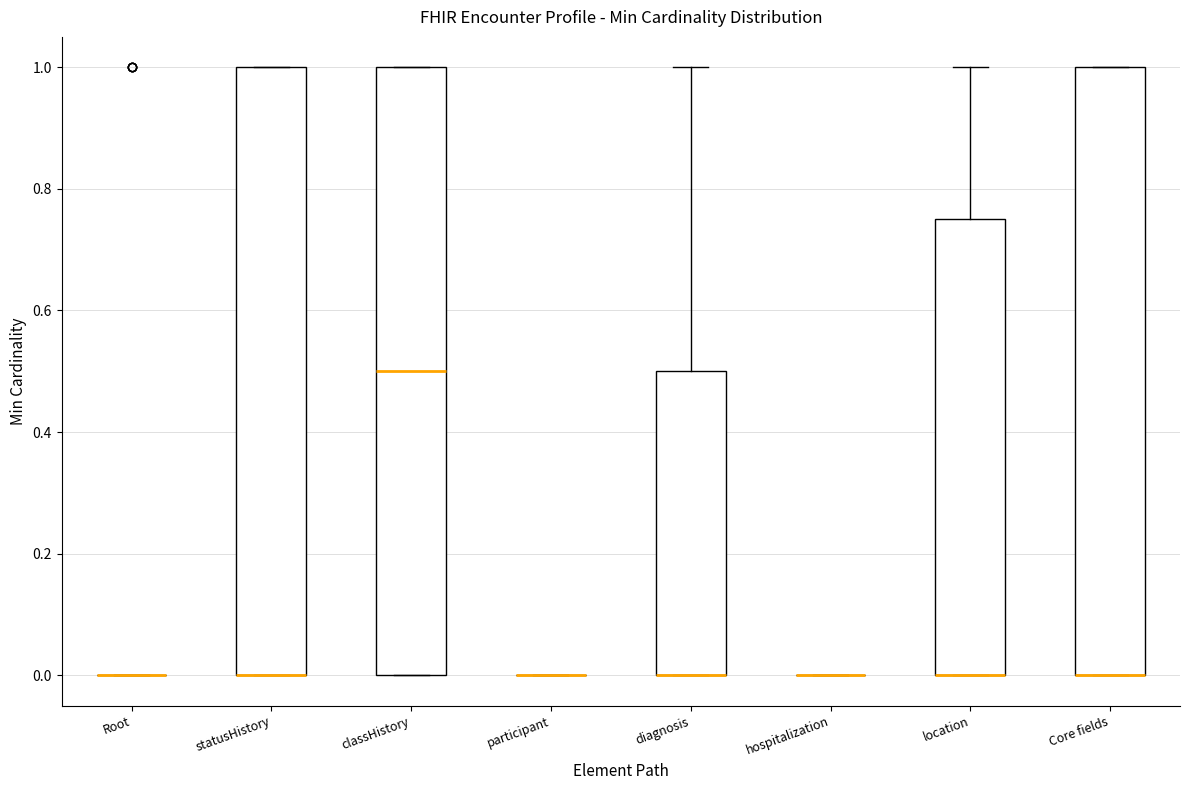

Reading left to right, transcribe this box plot: for each box, give where its median line is, the range the box spans, and where its two whiskers end, as read against the y-axis. The values are not printed on the chart, so give them approximately, as read against the axis.

Root: box collapsed to a line at 0.00, whiskers 0.00 to 0.00
statusHistory: median 0.00 (drawn on the box's lower edge), box 0.00 to 1.00, whiskers 0.00 to 1.00
classHistory: median 0.50, box 0.00 to 1.00, whiskers 0.00 to 1.00
participant: box collapsed to a line at 0.00, whiskers 0.00 to 0.00
diagnosis: median 0.00 (drawn on the box's lower edge), box 0.00 to 0.50, whiskers 0.00 to 1.00
hospitalization: box collapsed to a line at 0.00, whiskers 0.00 to 0.00
location: median 0.00 (drawn on the box's lower edge), box 0.00 to 0.76, whiskers 0.00 to 1.00
Core fields: median 0.00 (drawn on the box's lower edge), box 0.00 to 1.00, whiskers 0.00 to 1.00